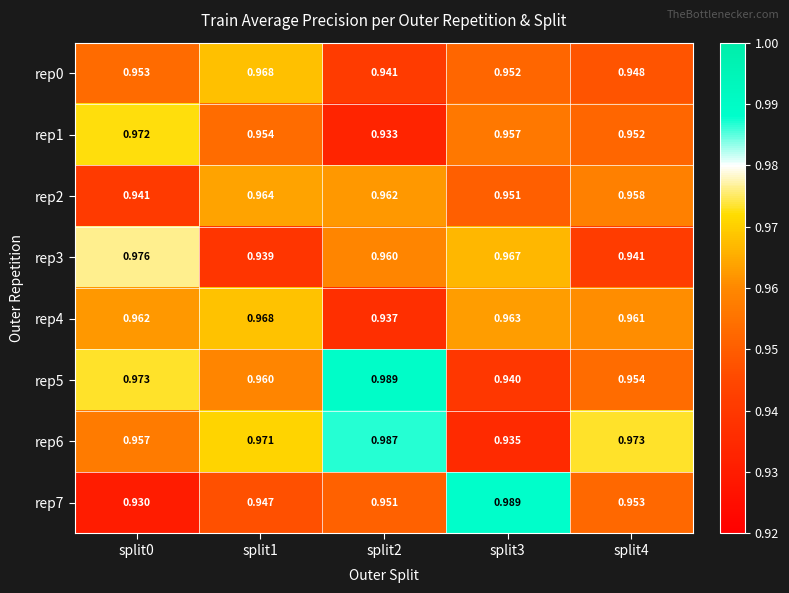

At split3, list the series in order from largest to smallest.

rep7, rep3, rep4, rep1, rep0, rep2, rep5, rep6